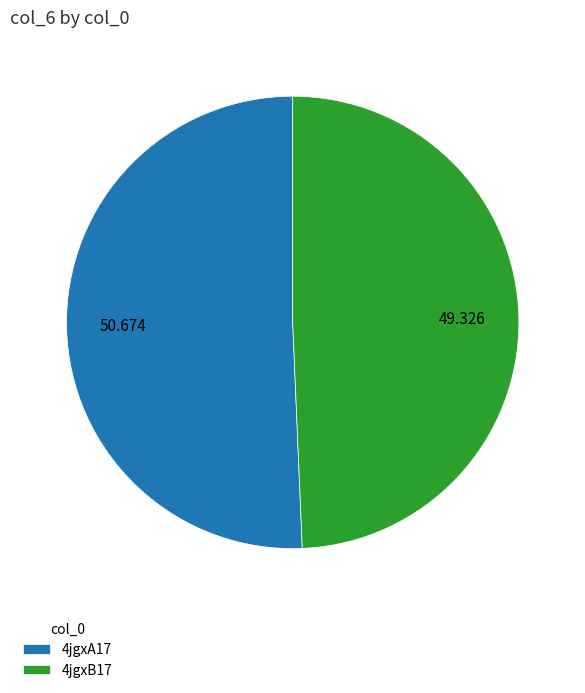

What is the ratio of the value at 4jgxA17 to the value at 4jgxB17?

1.0